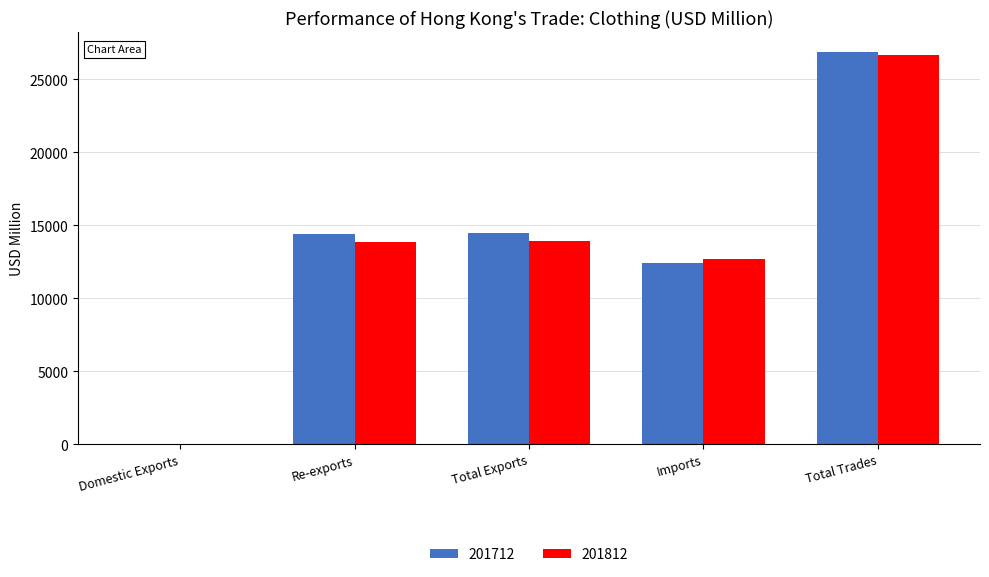

What is the greatest value displayed?

26879.1